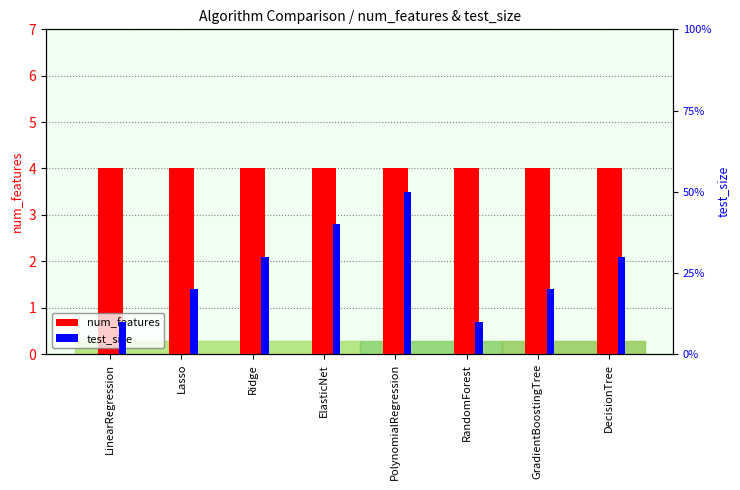

What value does the test_size series have at GradientBoostingTree?

0.2